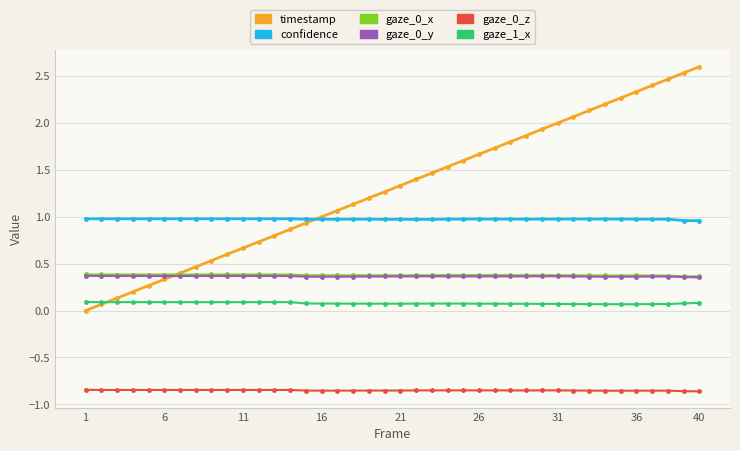

How many intersections are there between confidence and timestamp?

1